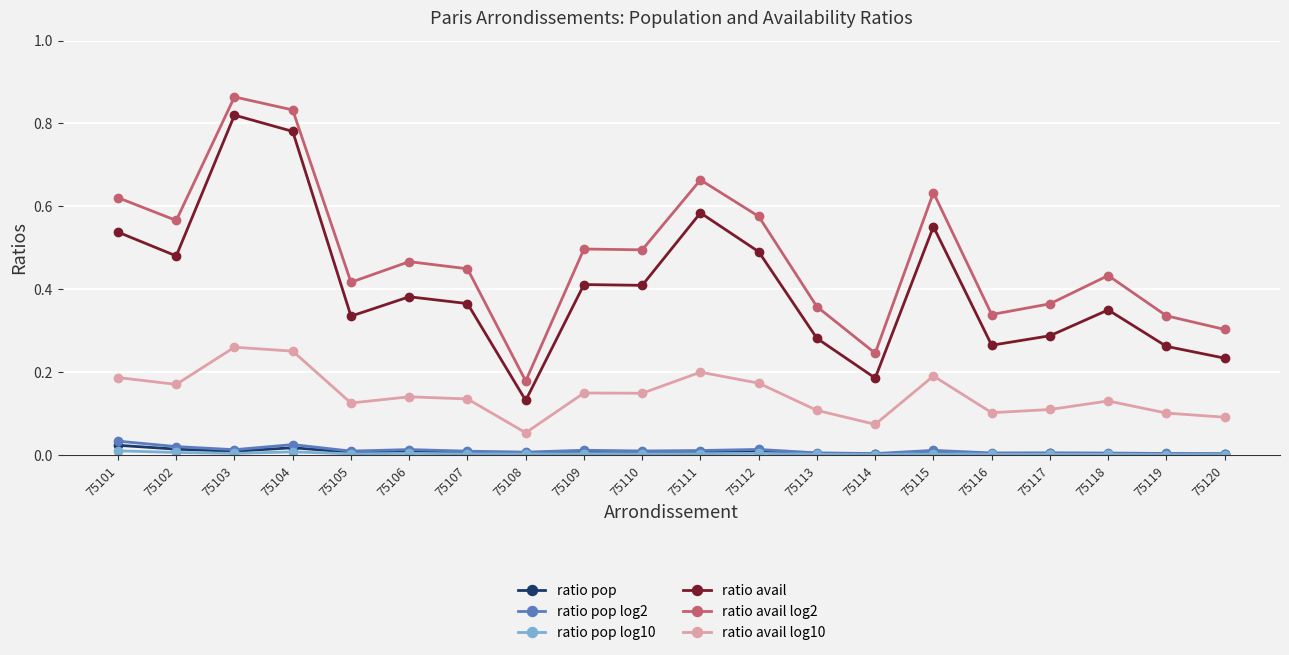

Where is ratio avail nearest to the value 0?

75108